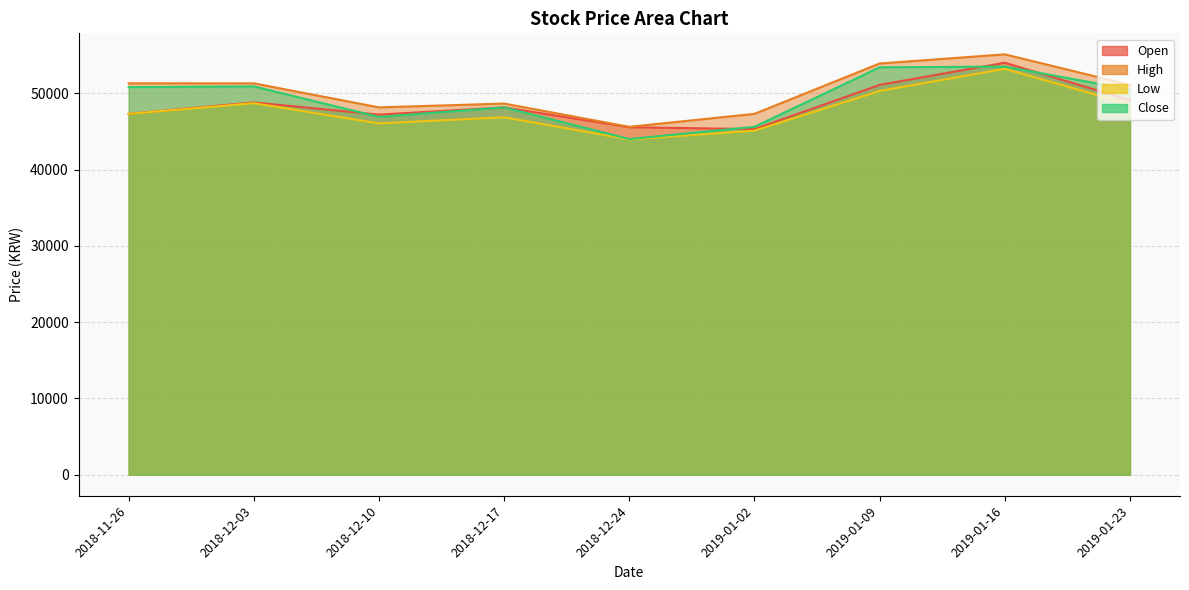

True or false: Low and High intersect in this chart.

False